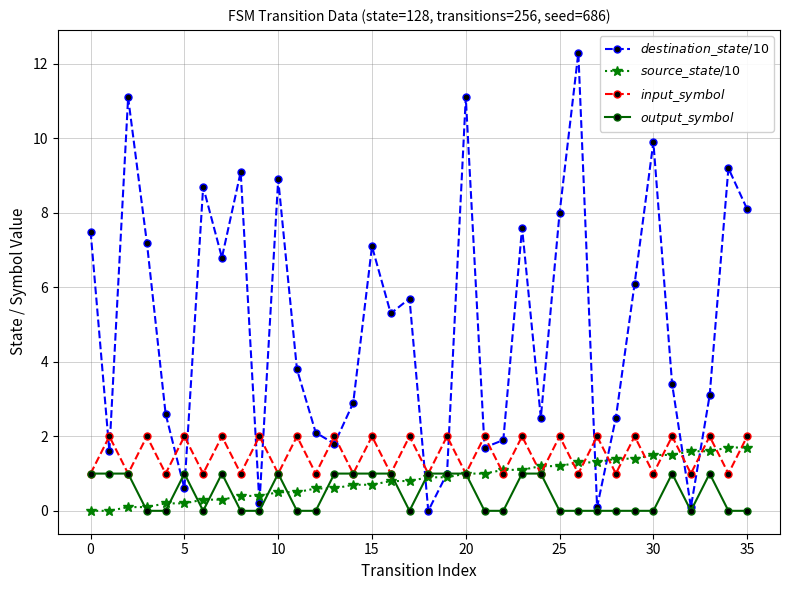

Count the number of data series in this chart.

4